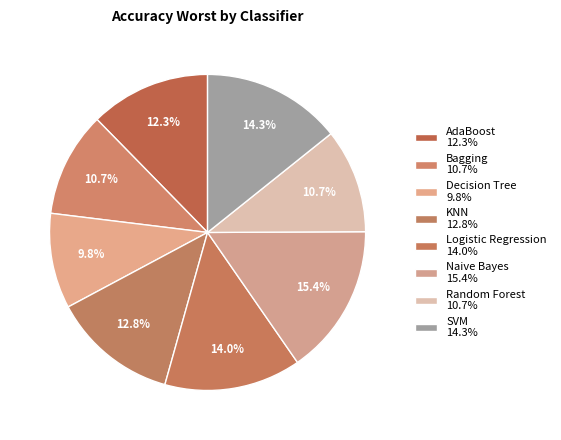

True or false: KNN accounts for 13% of the total.

True